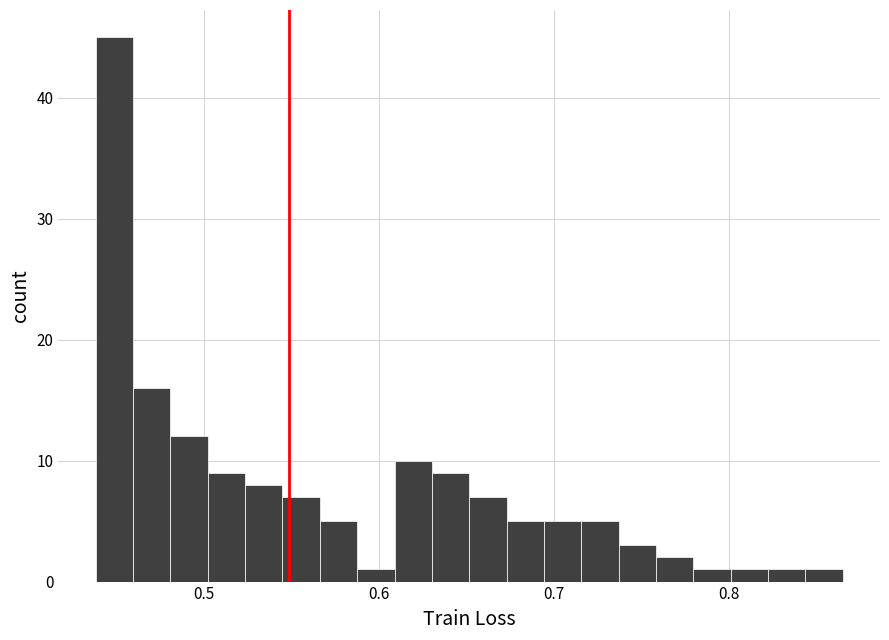

Read against the x-axis, roughly where is the centre of the tallest bar?

0.45